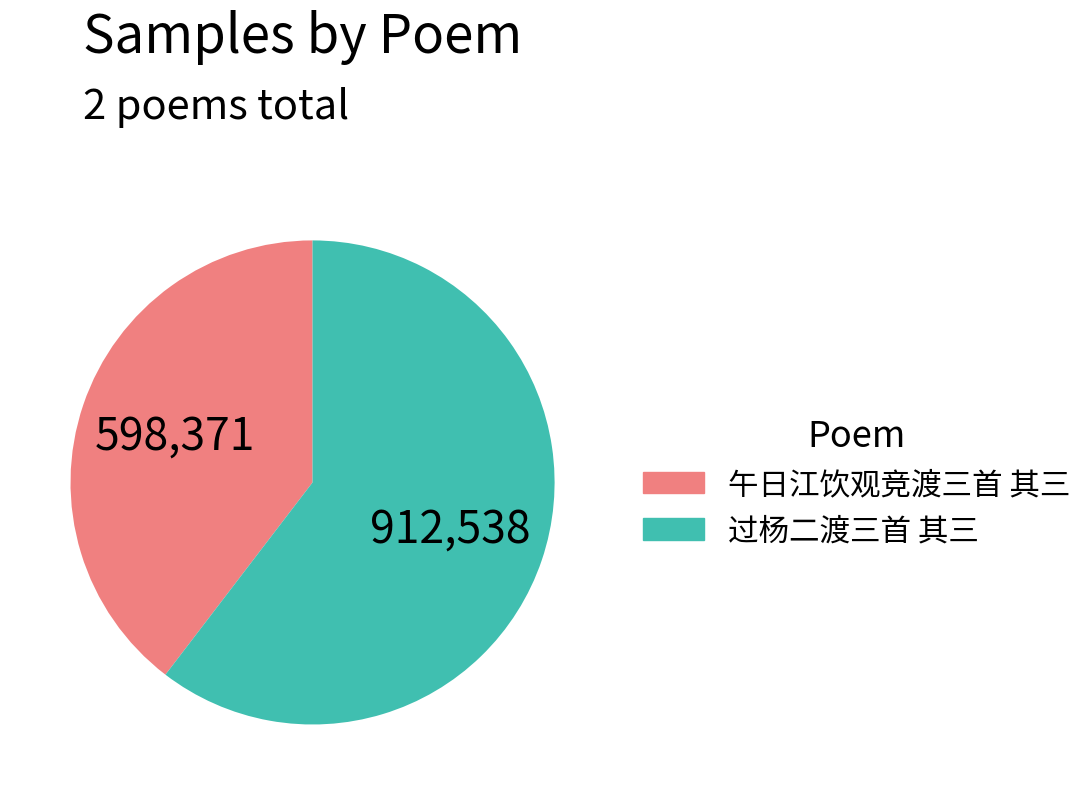

Which slice represents more than half of the pie?

过杨二渡三首 其三